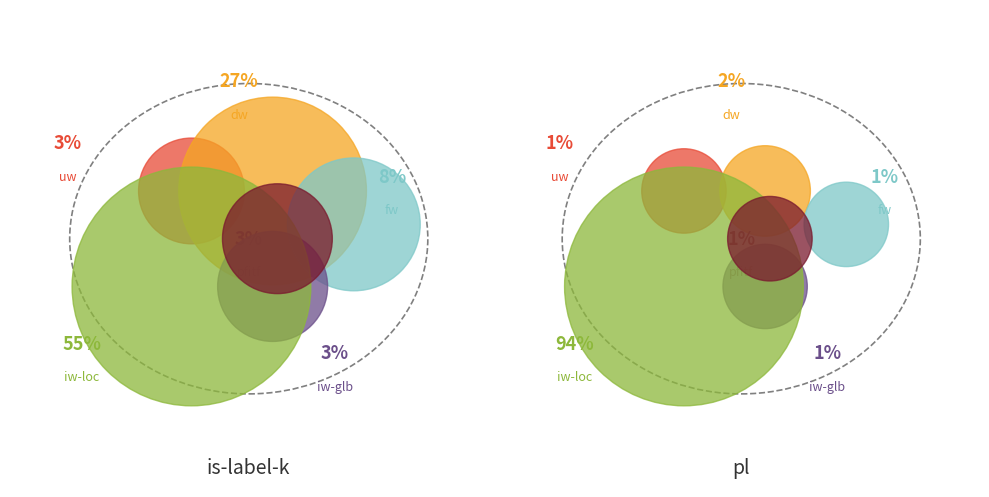

Do is-label-k and pl together represent more than half of the pie?

Yes